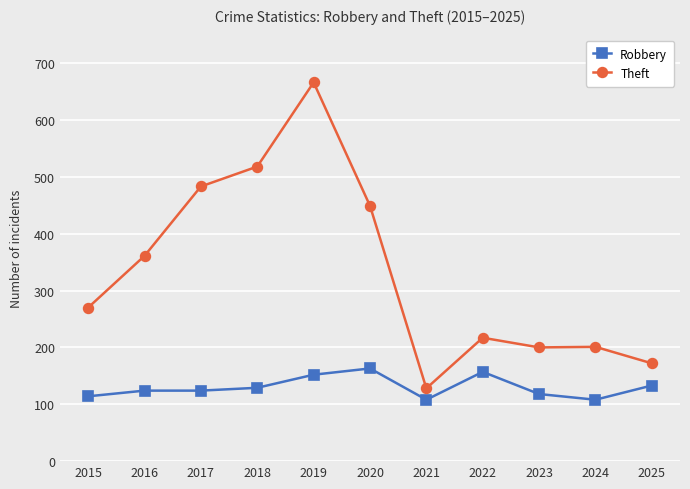

Rank the series by their maximum value, from highest to lowest.

Theft, Robbery